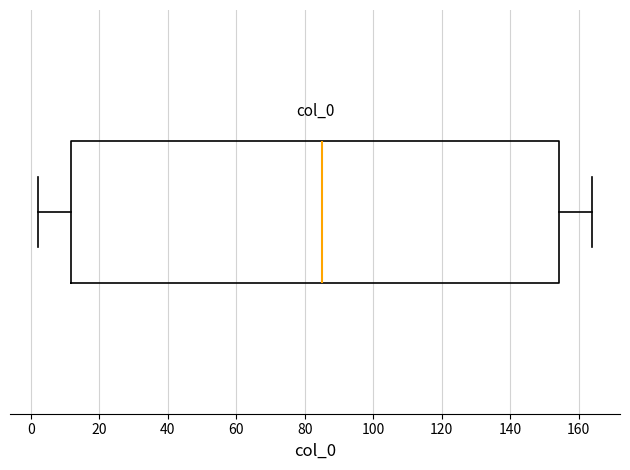

Read this box plot against the x-axis: the position of the median line, the range covered by the box, and the ends of both whiskers. The values are not printed on the chart, so give them approximately, as read against the axis.

median 86, box 12 to 154, whiskers 2 to 164